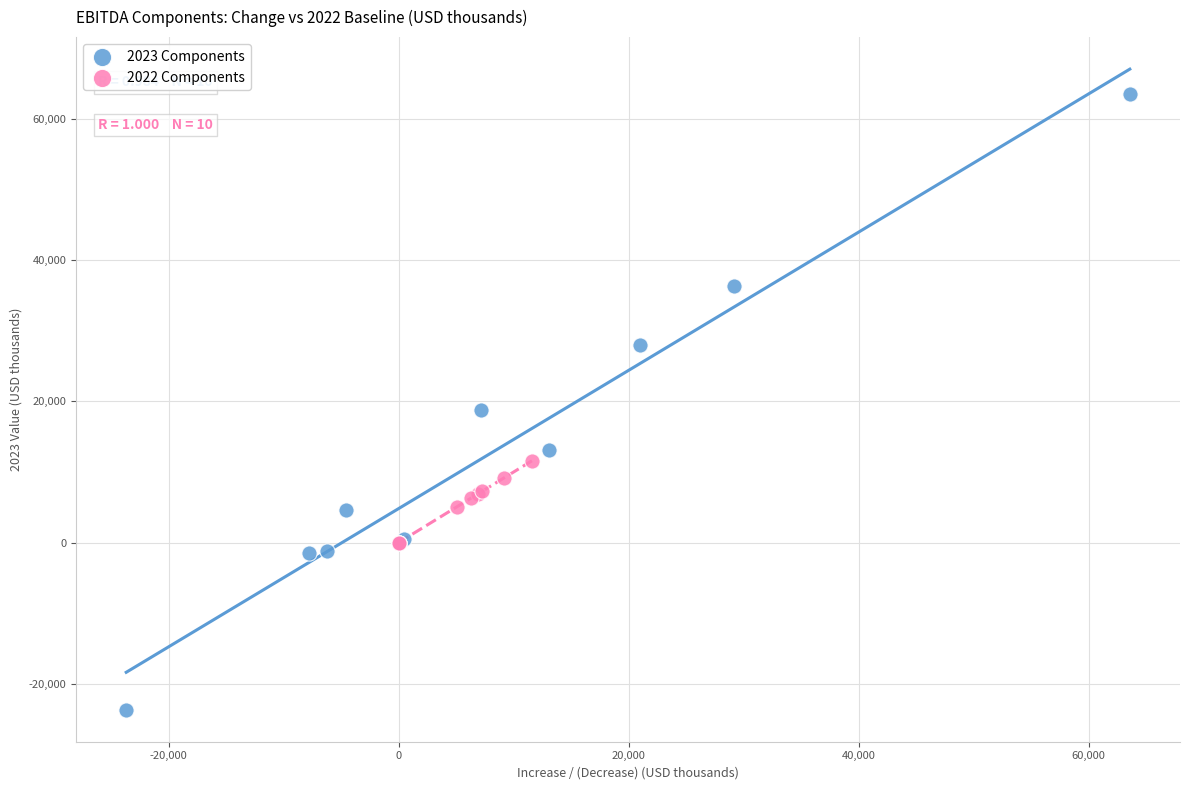

Which series reaches the maximum Y coordinate?

2023 Components